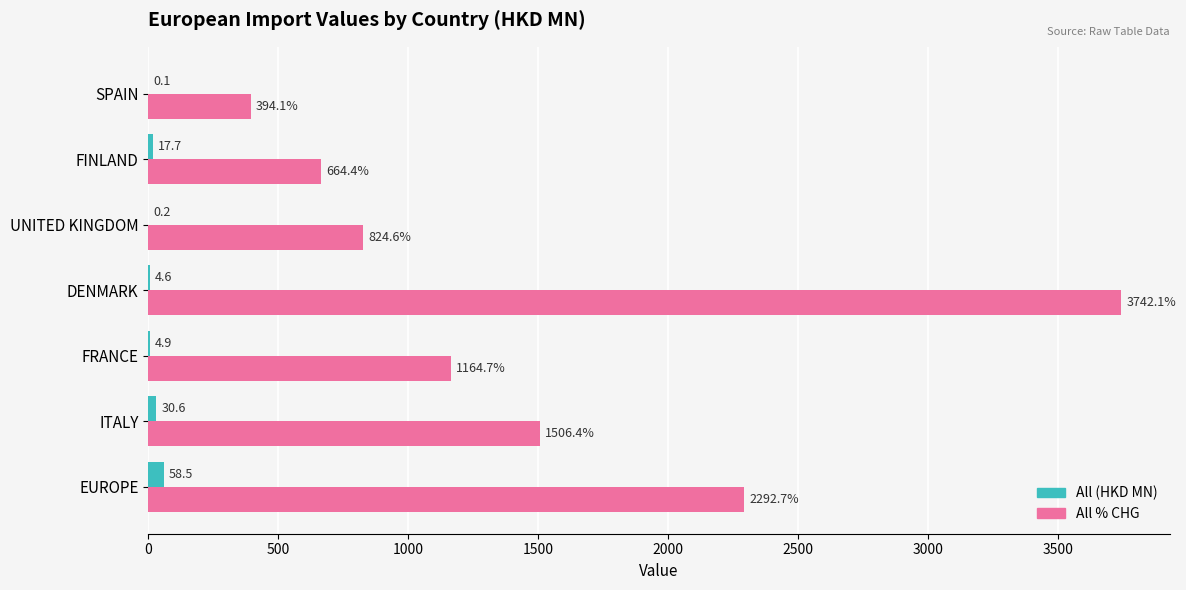

What is the total value across all series at FINLAND?

682.1